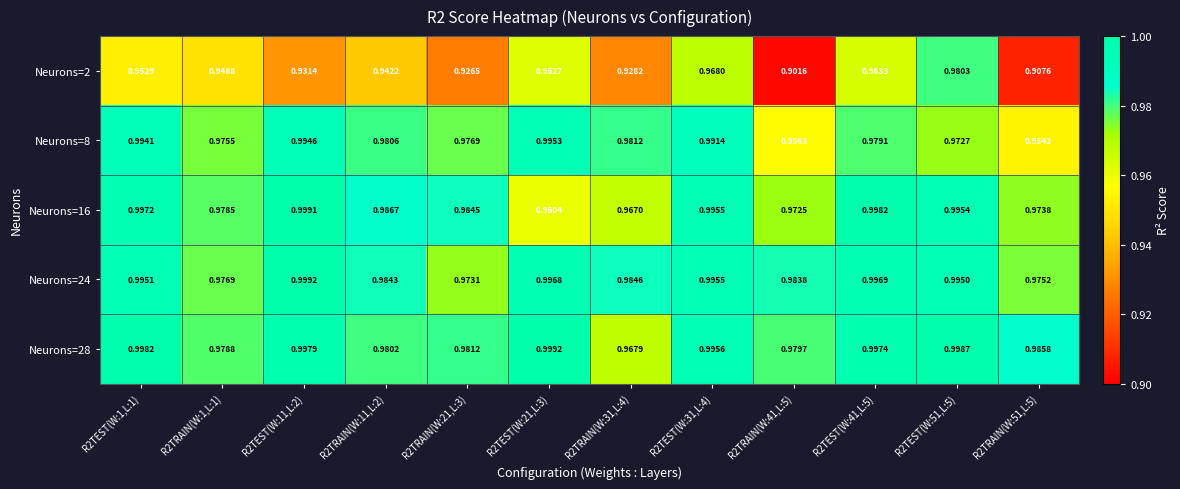

Is the value of Neurons=2 at R2TEST(W:31,L:4) greater than the value of Neurons=8 at R2TRAIN(W:51,L:5)?

Yes